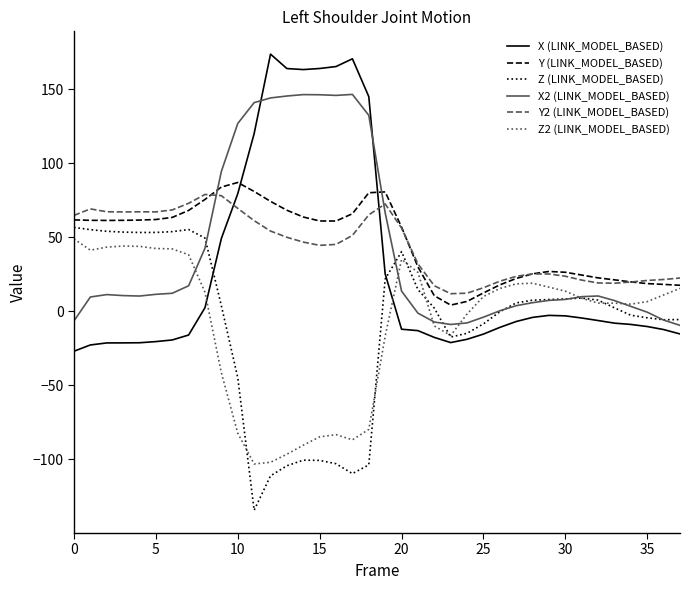

How many times do X (LINK_MODEL_BASED) and Y (LINK_MODEL_BASED) cross each other?

2